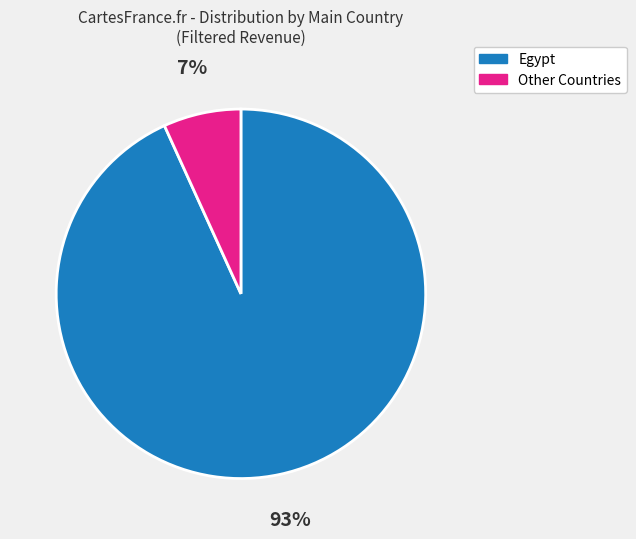

True or false: Egypt accounts for 99% of the total.

False